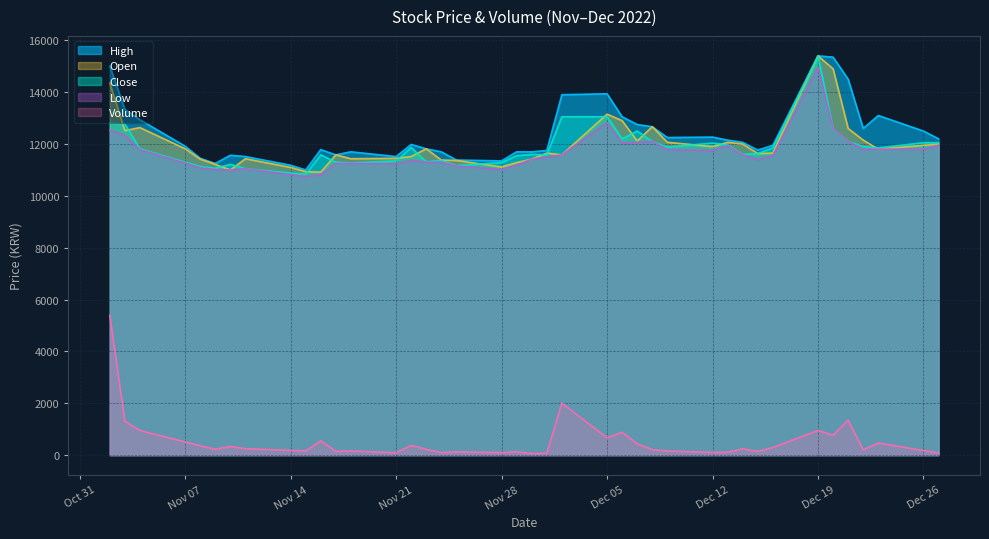

Is it true that Close equals 7411.4 at 2022-12-20?

False